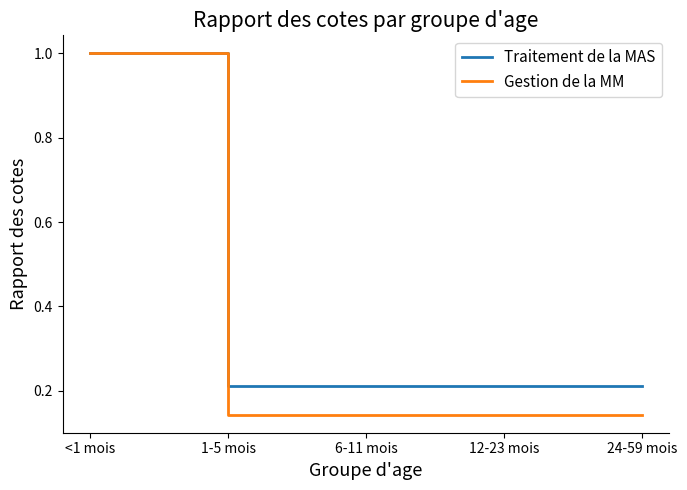

Which series has the widest spread of values?

Gestion de la MM